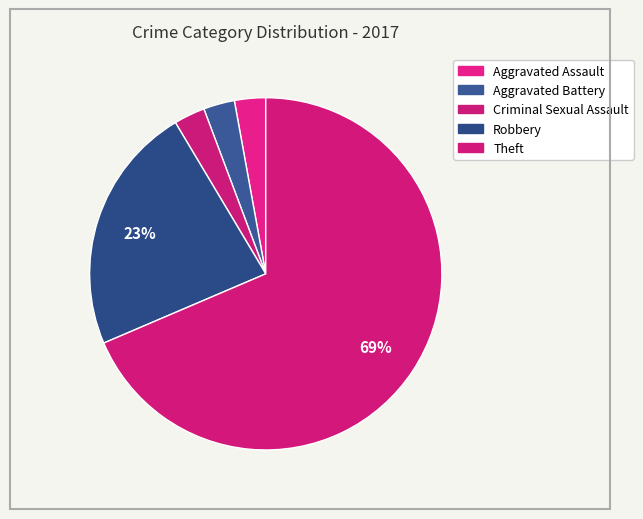

Count the number of slices in the pie.

5